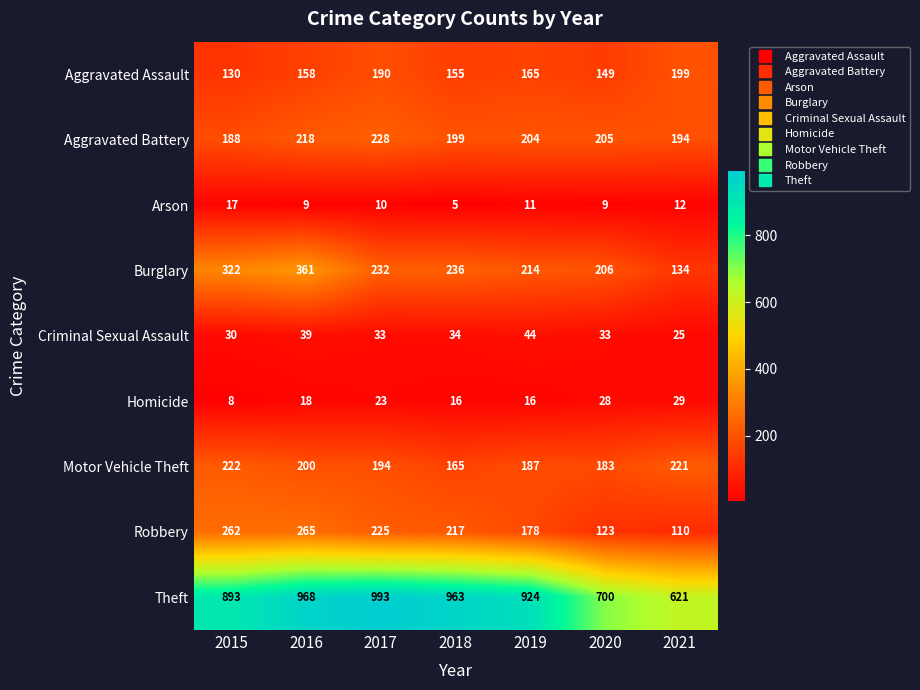

What is the spread (max minus min) of values at 2018?

958